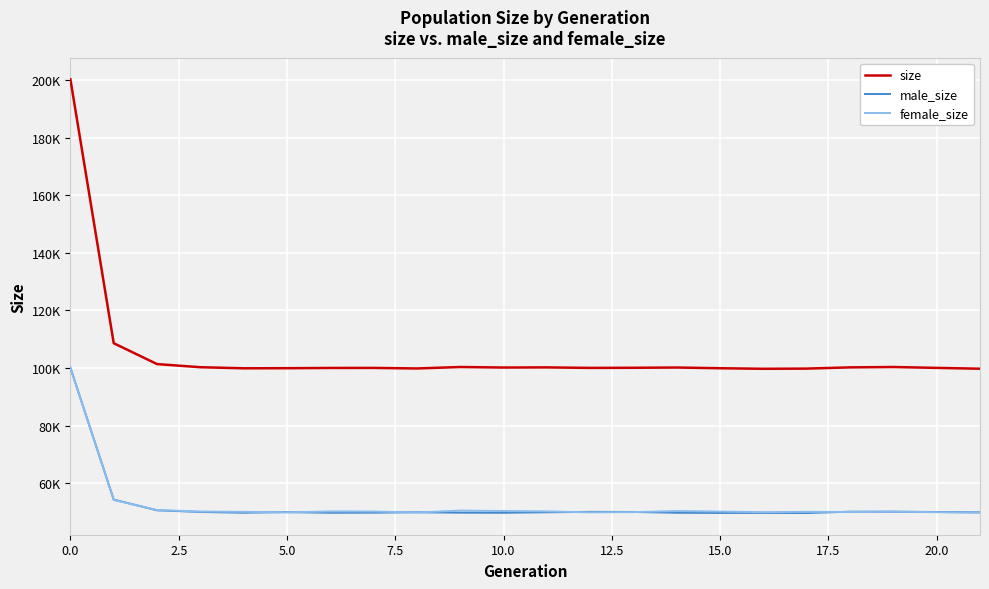

Reading left to right, transcribe all the data shown in this chart.

size: 200207	108652	101404	100316	99943	99977	100060	100079	99884	100389	100206	100256	100077	100120	100211	99963	99776	99839	100262	100387	100084	99799
male_size: 100148	54377	50657	50086	49815	50031	49797	49837	49975	49830	49795	49972	50124	50083	49801	49741	49763	49714	50184	50165	50076	49961
female_size: 100059	54275	50747	50230	50128	49946	50263	50242	49909	50559	50411	50284	49953	50037	50410	50222	50013	50125	50078	50222	50008	49838